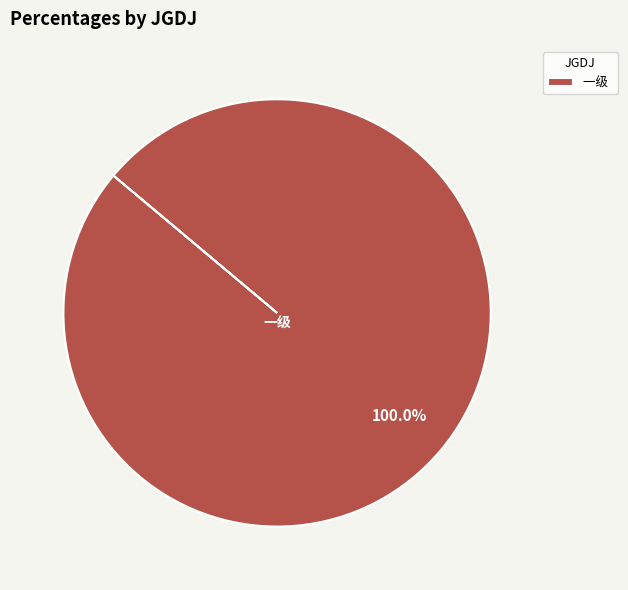

Does any single category account for the majority?

Yes